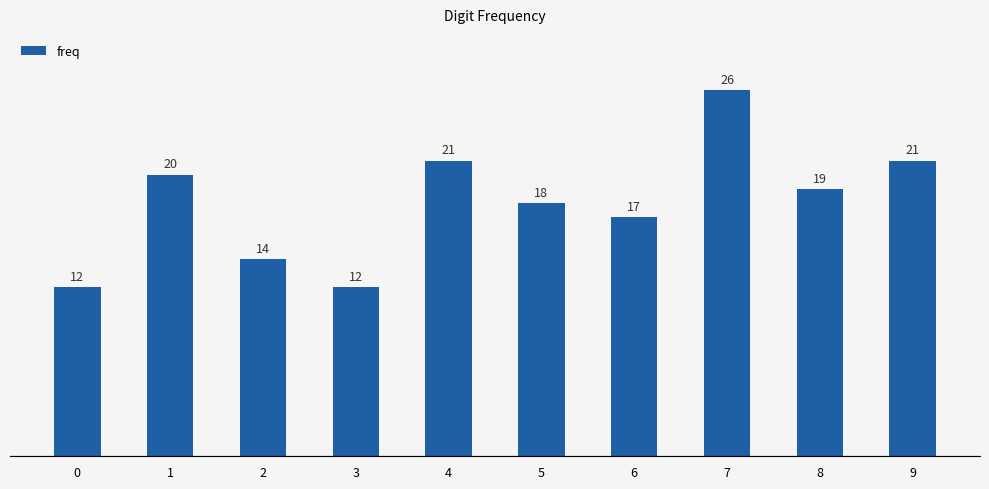

Between 7 and 0, which is larger?

7